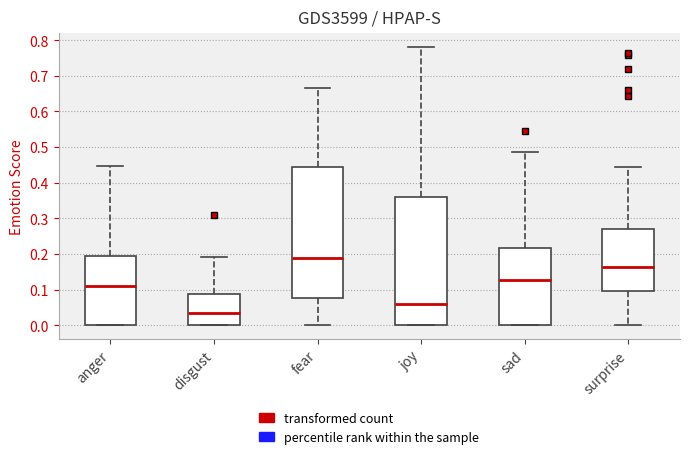

Reading left to right, read every box against the y-axis: the position of its median line, the range the box covers, and the ends of its whiskers. The values are not printed on the chart, so give them approximately, as read against the axis.

anger: median 0.11, box 0.00 to 0.20, whiskers 0.00 to 0.45
disgust: median 0.03, box 0.00 to 0.09, whiskers 0.00 to 0.19
fear: median 0.19, box 0.08 to 0.44, whiskers 0.00 to 0.67
joy: median 0.06, box 0.00 to 0.36, whiskers 0.00 to 0.78
sad: median 0.13, box 0.00 to 0.22, whiskers 0.00 to 0.49
surprise: median 0.16, box 0.10 to 0.27, whiskers 0.00 to 0.44